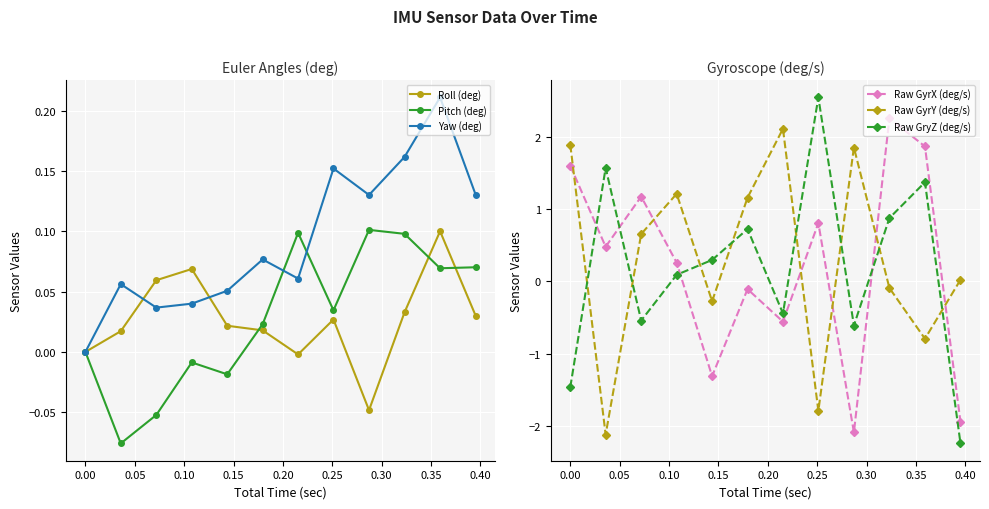

In Yaw (deg), how many points are higher than both neighbors (excluding endpoints)?

4